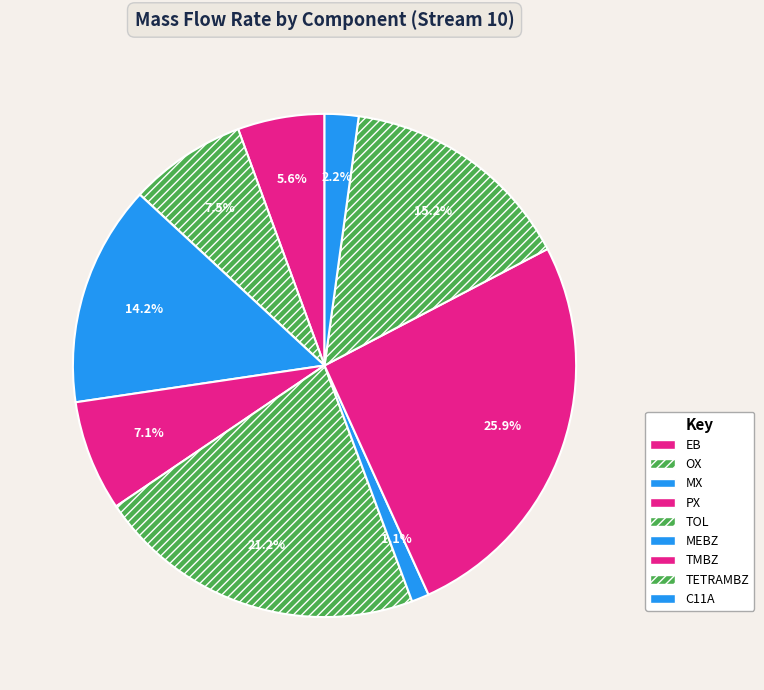

To the nearest percent, what portion does EB represent?

6%